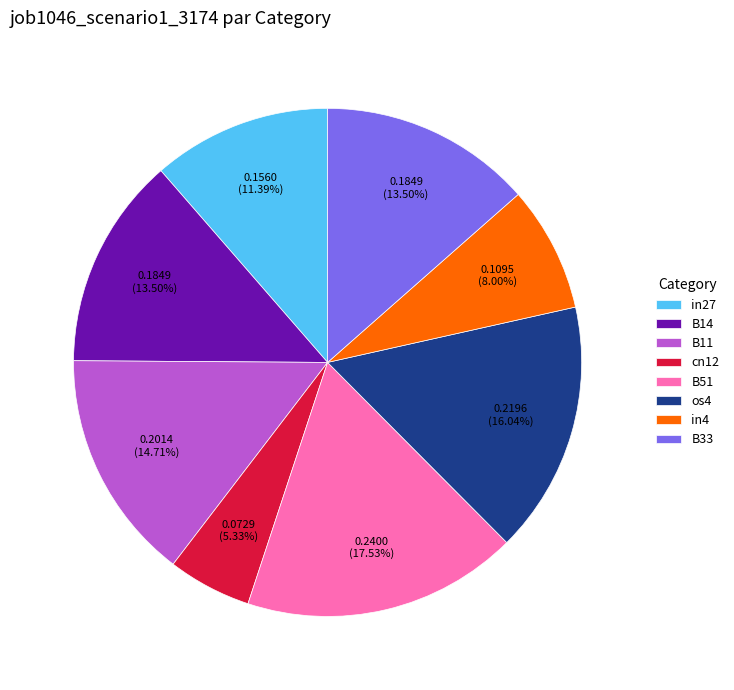

How much of the chart is everything except B51?

82.5%